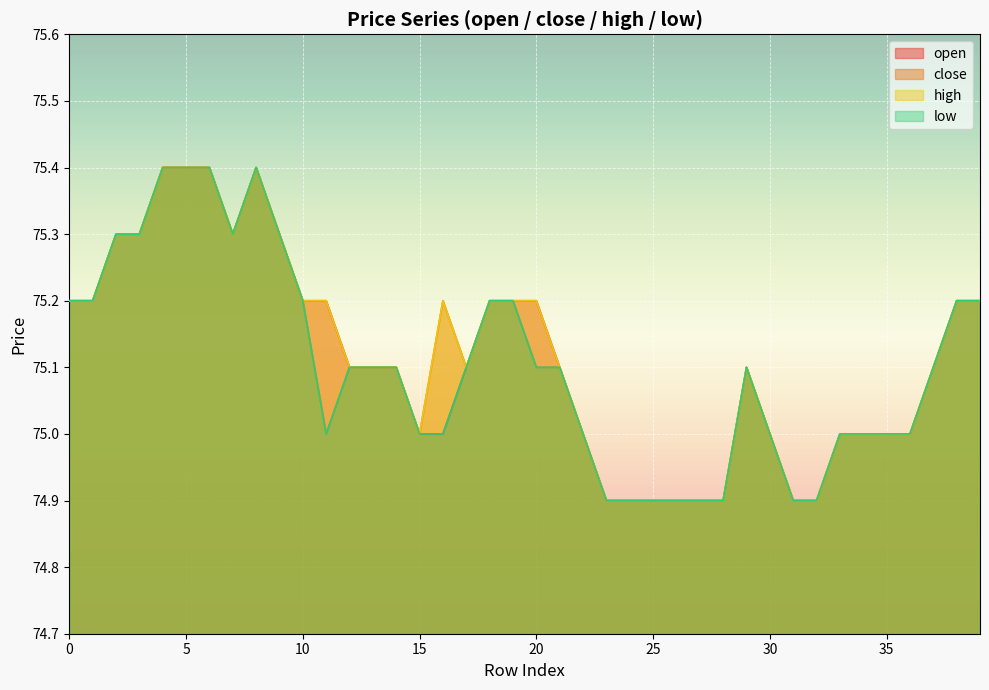

What is the difference between the open values at 23 and 3?

0.4